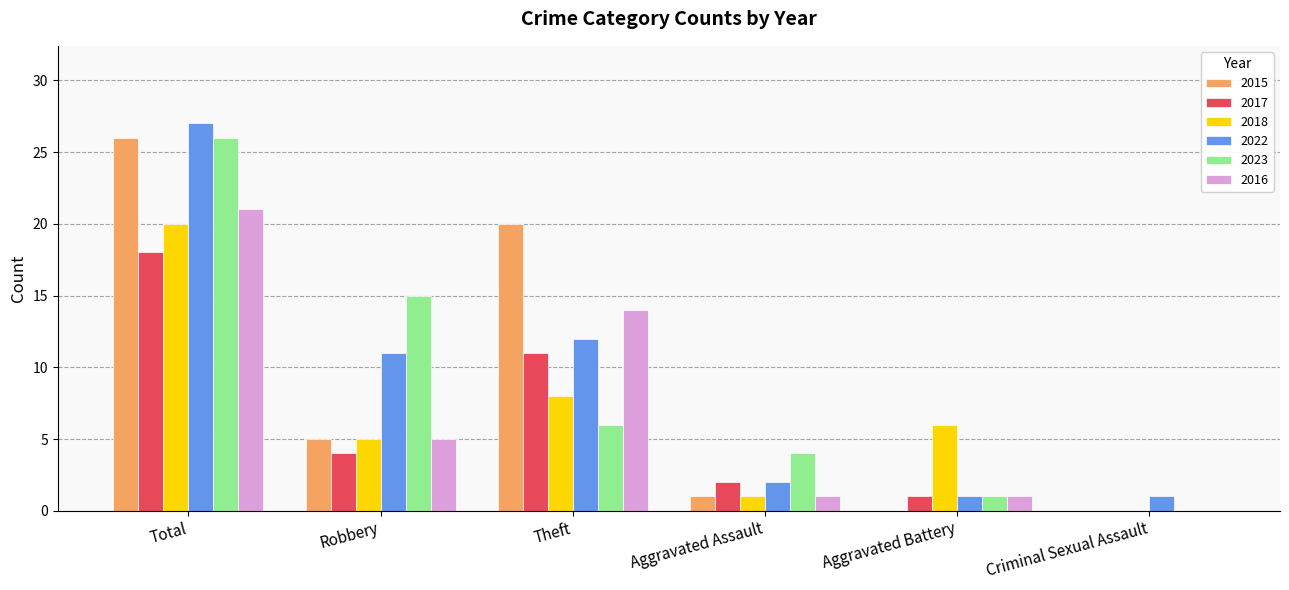

Count the number of categories in the chart.

6